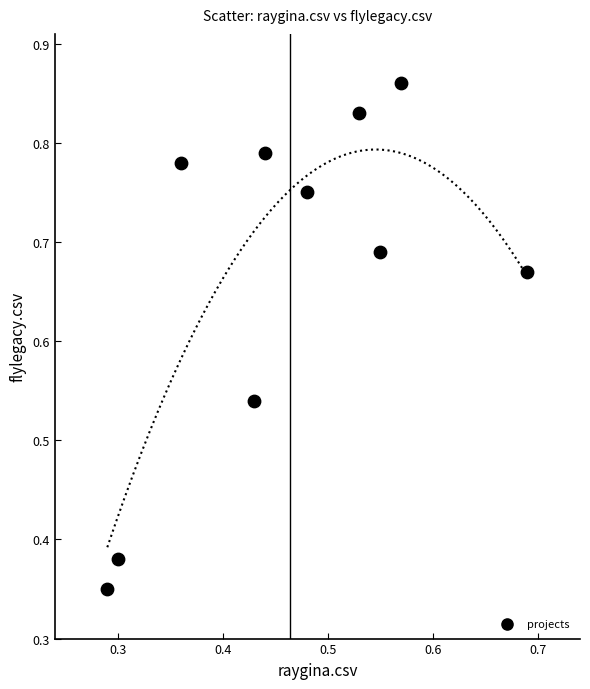

Count the number of points in this scatter plot.

10